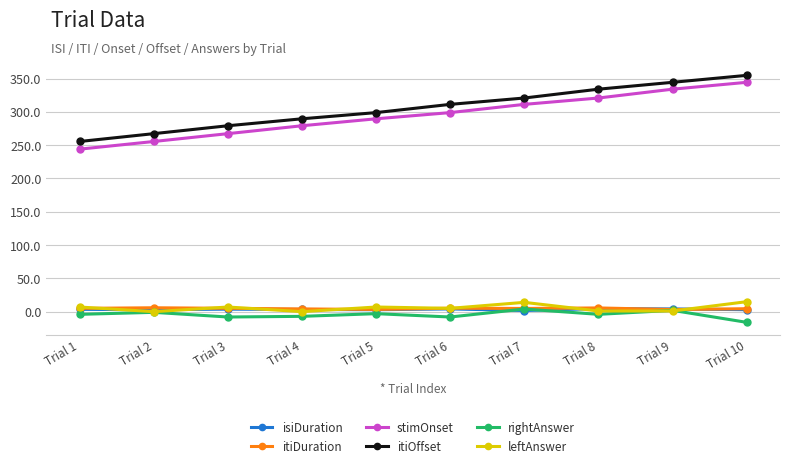

True or false: isiDuration and stimOnset intersect in this chart.

False